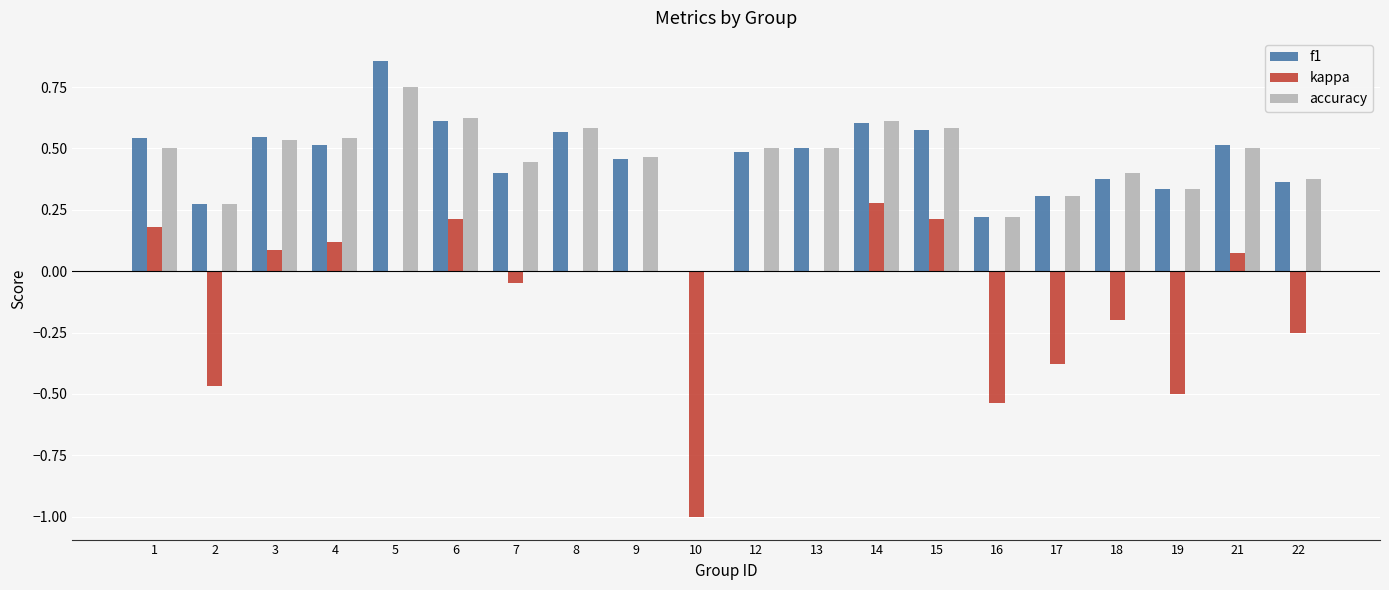

Is it true that f1 equals 0.6 at 8?

True